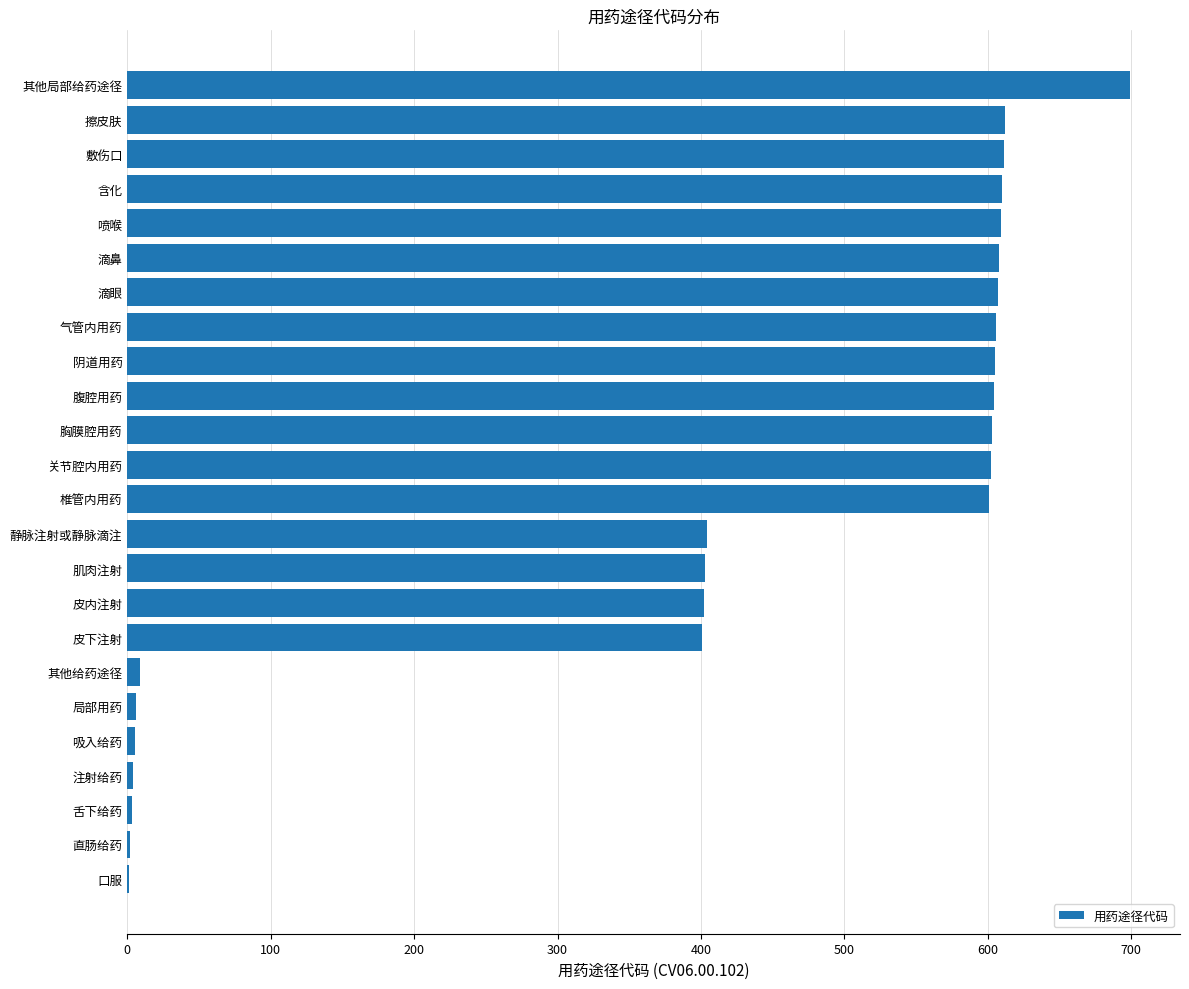

What is the sum of all values?

9617